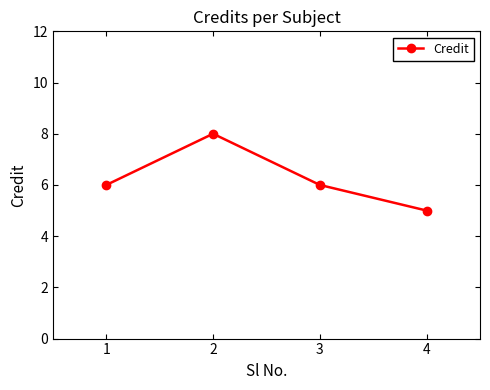

Count the number of categories in the chart.

4